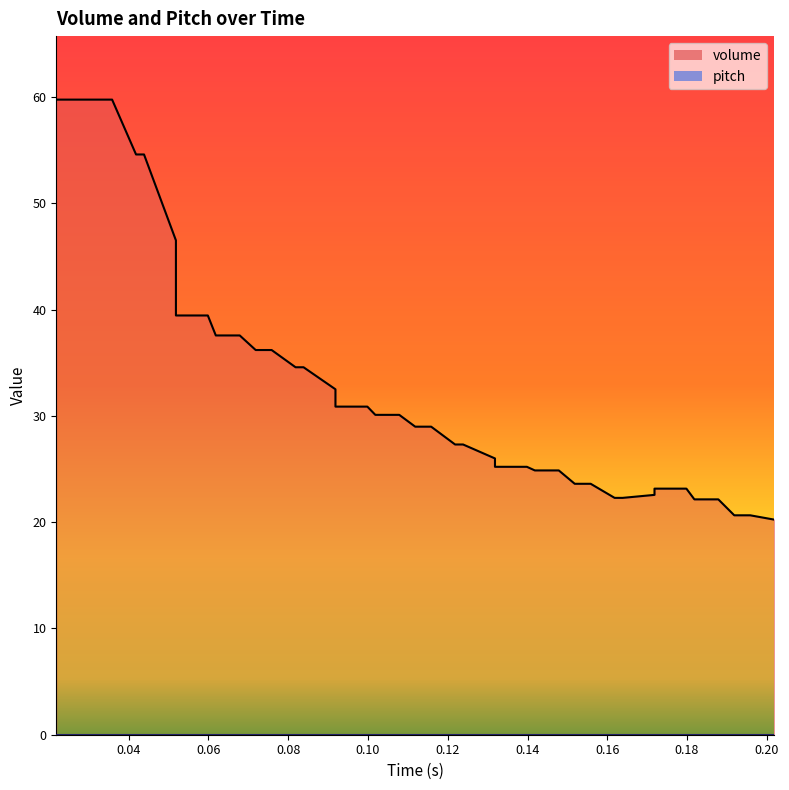

True or false: volume_line and pitch_line intersect in this chart.

False